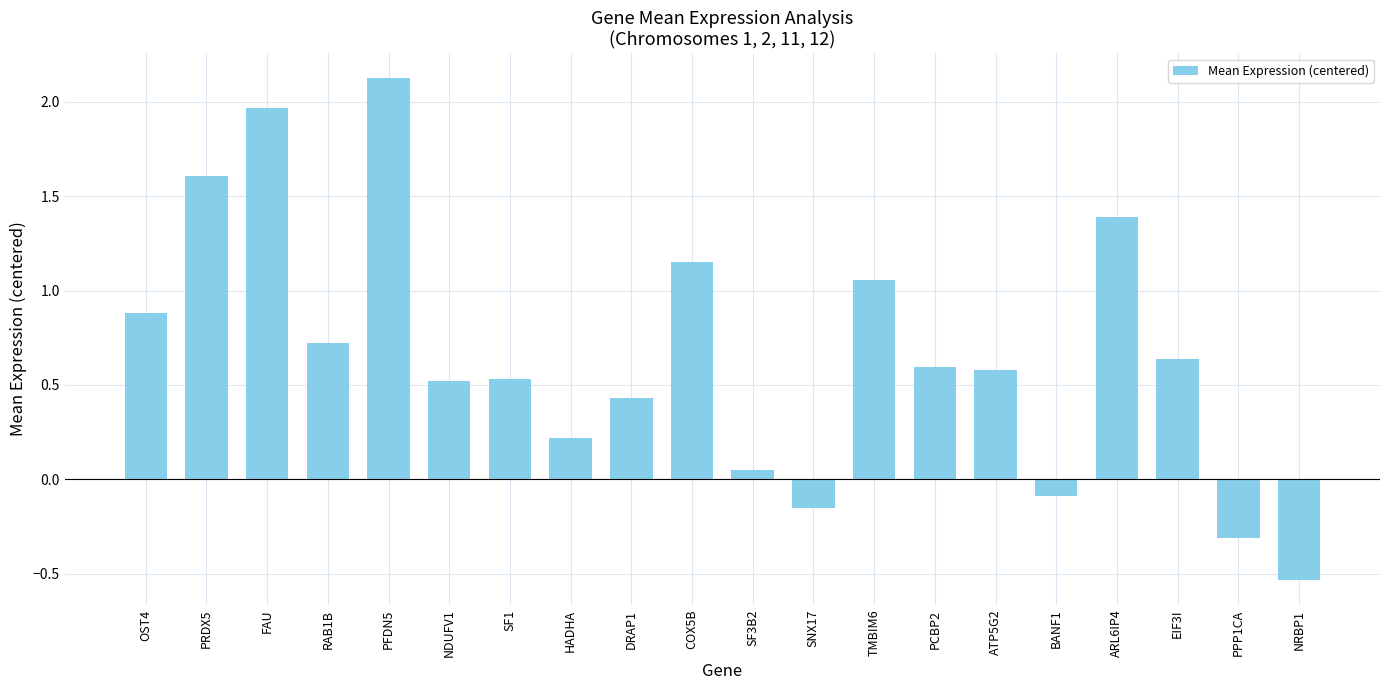

How many data points are above 0?

16